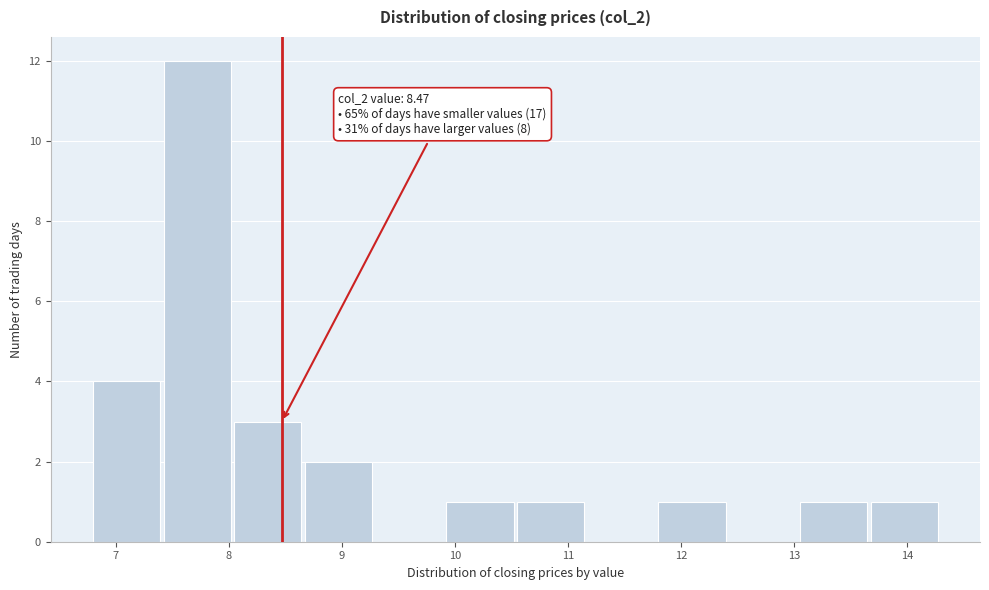

Over which range of the x-axis is the bar tallest?

7.4 to 8.1